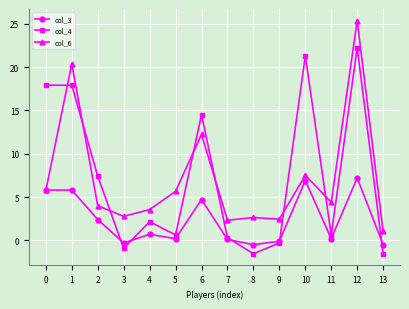

At which category does col_6 reach its first local valley?

3